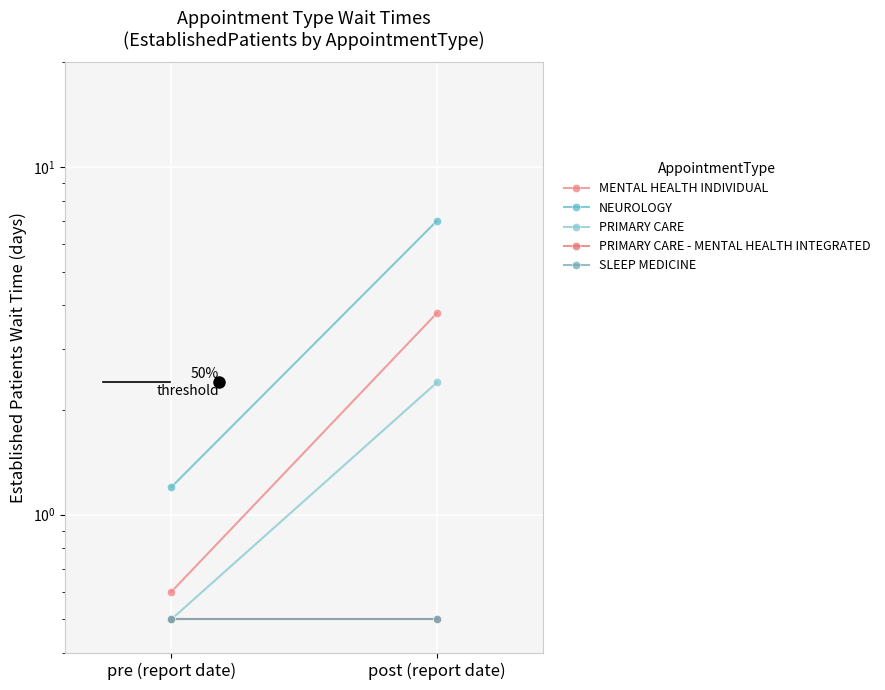

What is the label of the 1st point from the right?

post (report date)